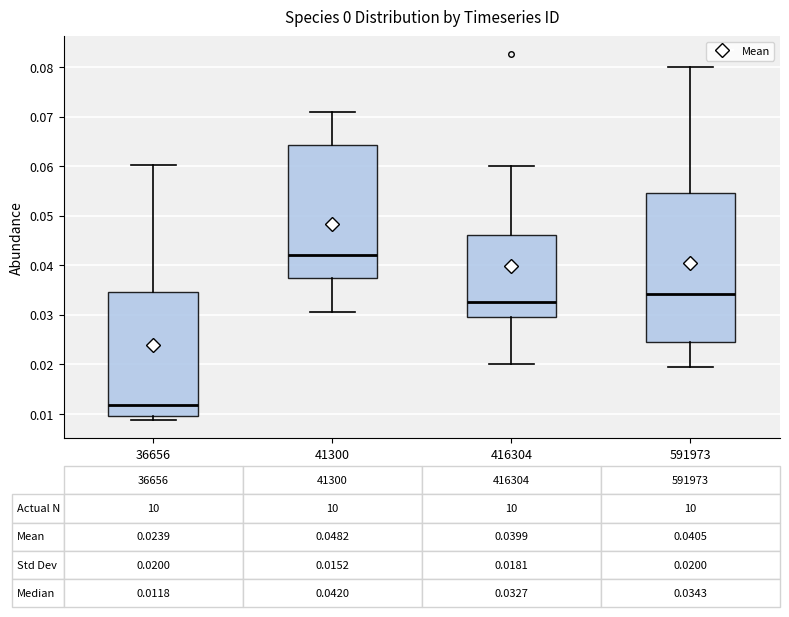

Which box is the tallest, from its lower edge to its upper edge?

591973